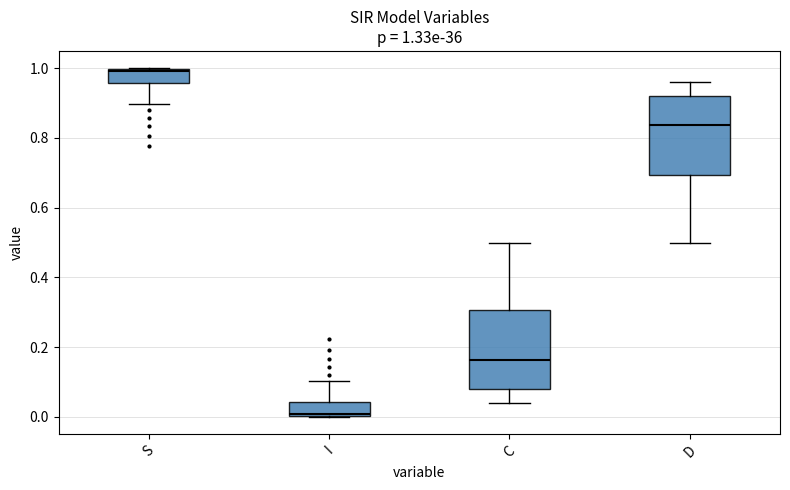

Which box has the highest median line?

S